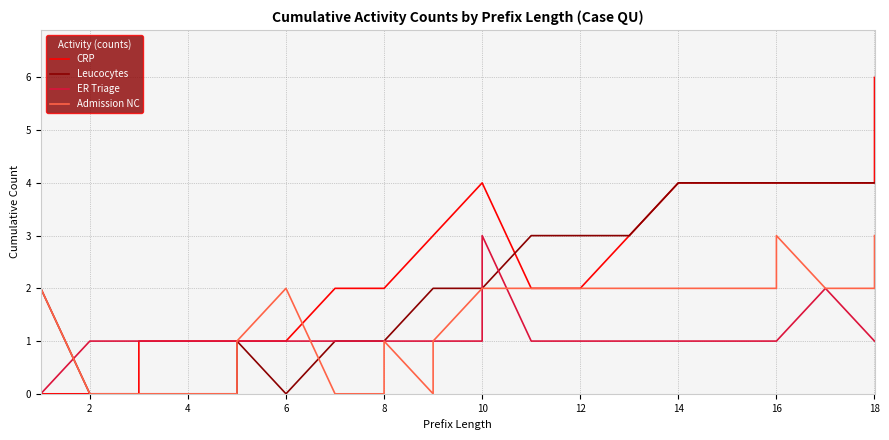

What is the value of the CRP point at the 6th from the left?

1